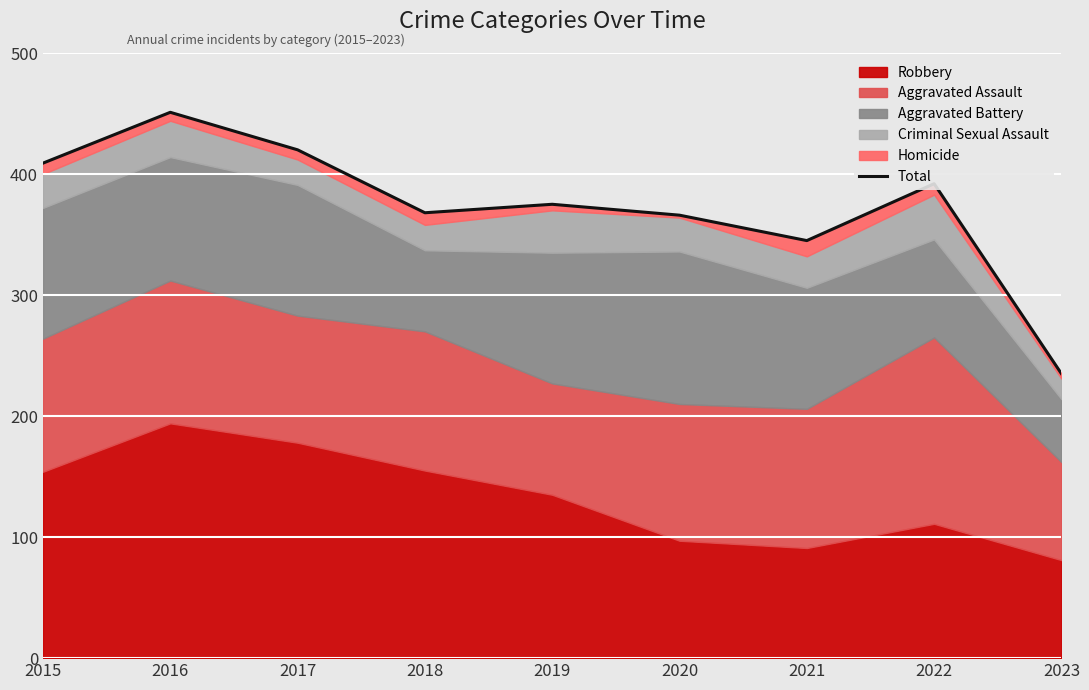

At which category does the data reach its first local valley?

2018